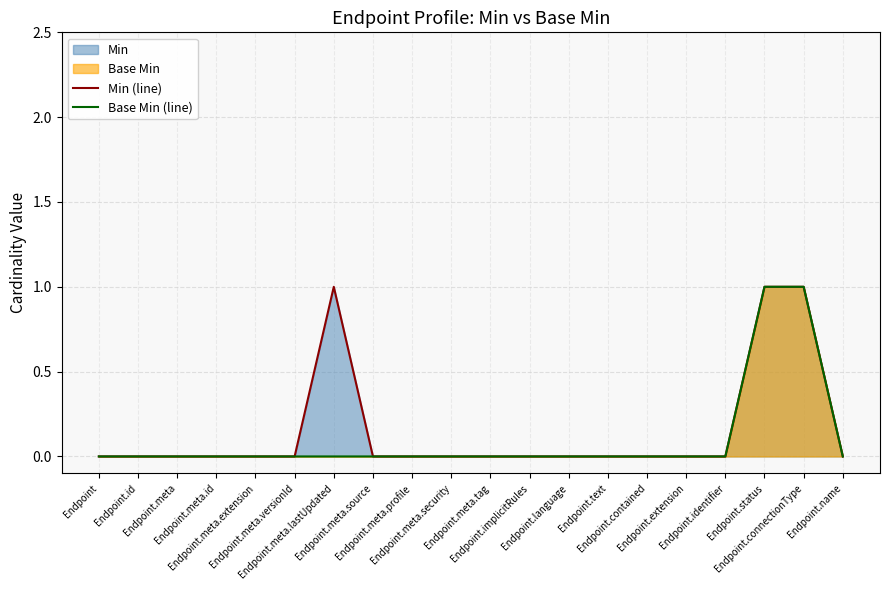

True or false: Base Min (line) and Min (line) cross at least once.

False